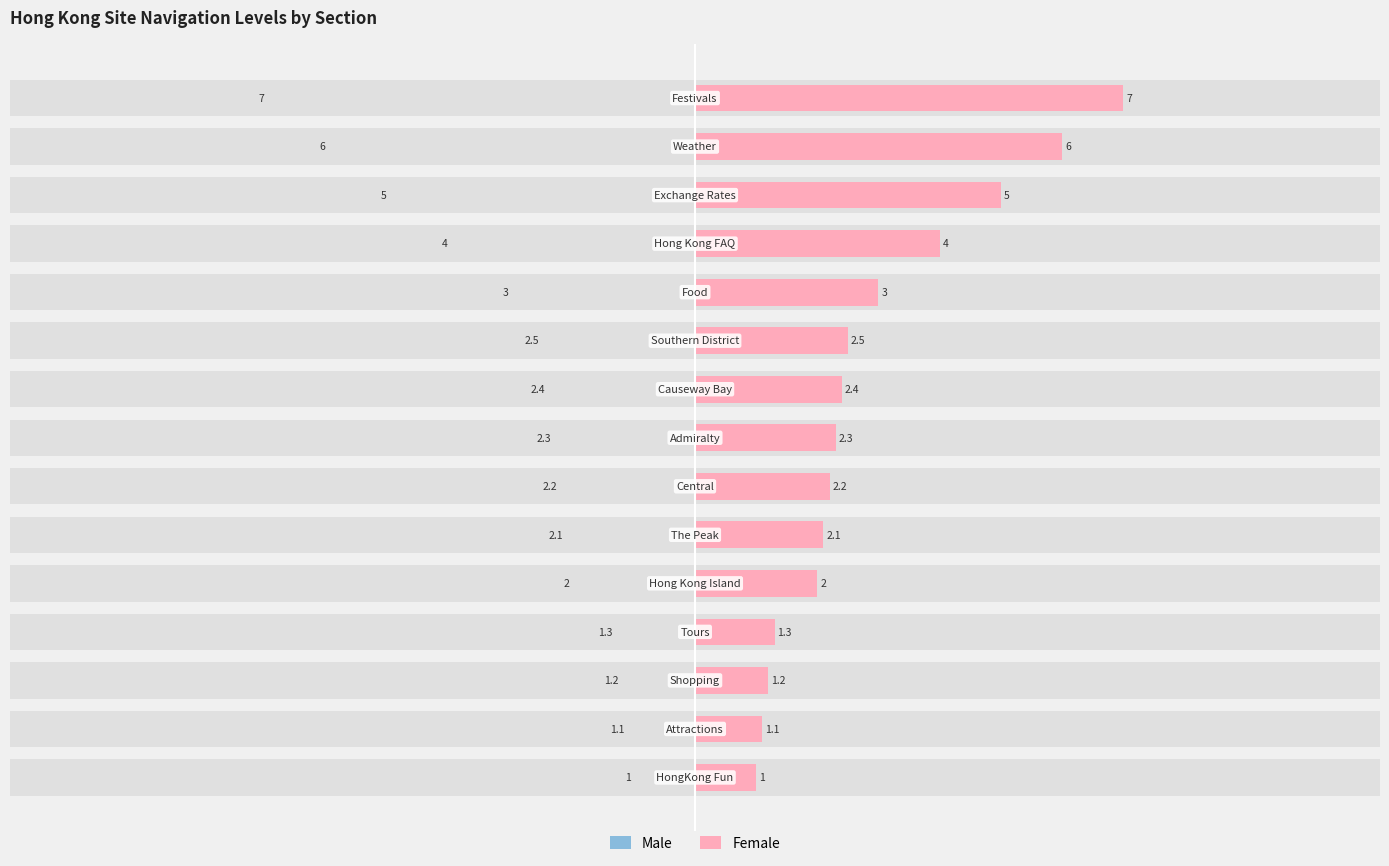

What is the value of the Male bar at the 5th from the left?

2.0